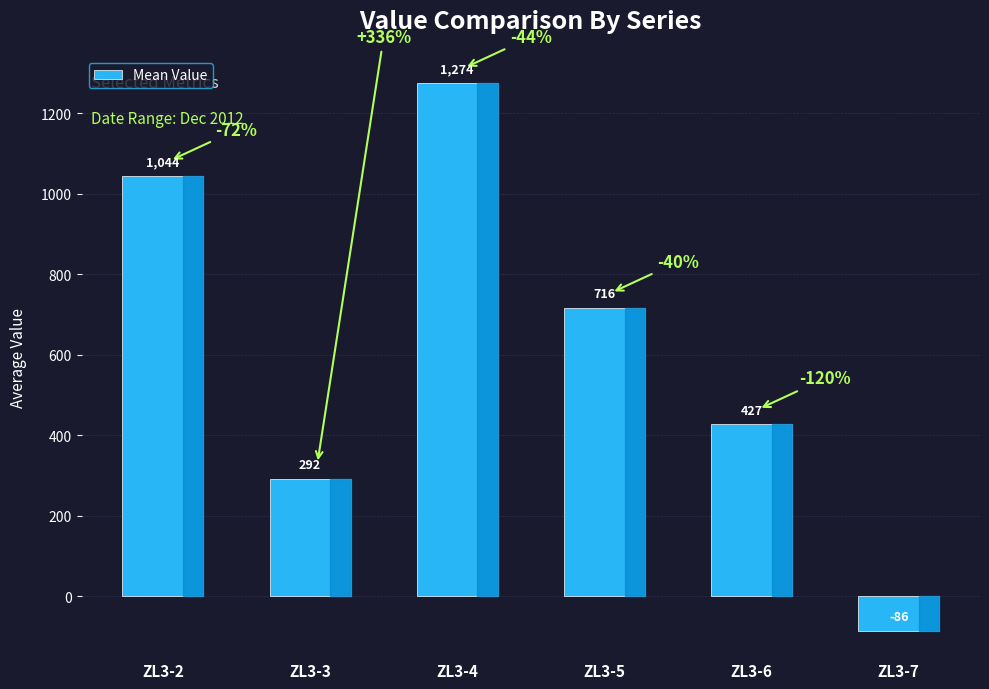

What is the smallest value displayed?

-86.1